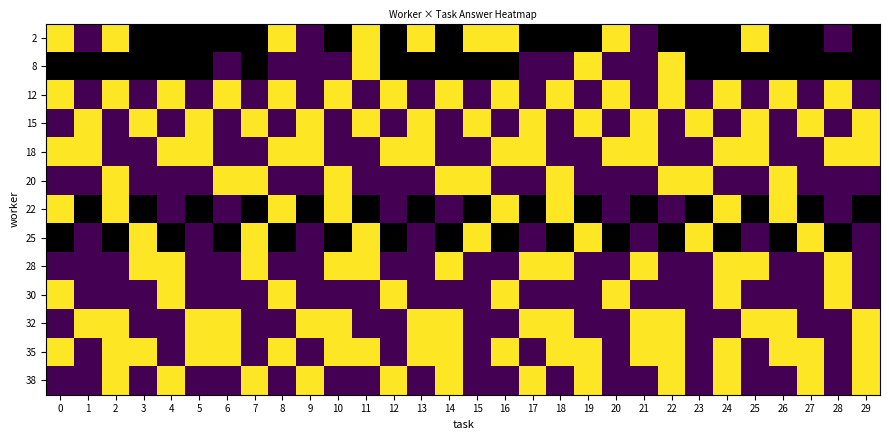

Which category has the lowest value across all series?

3